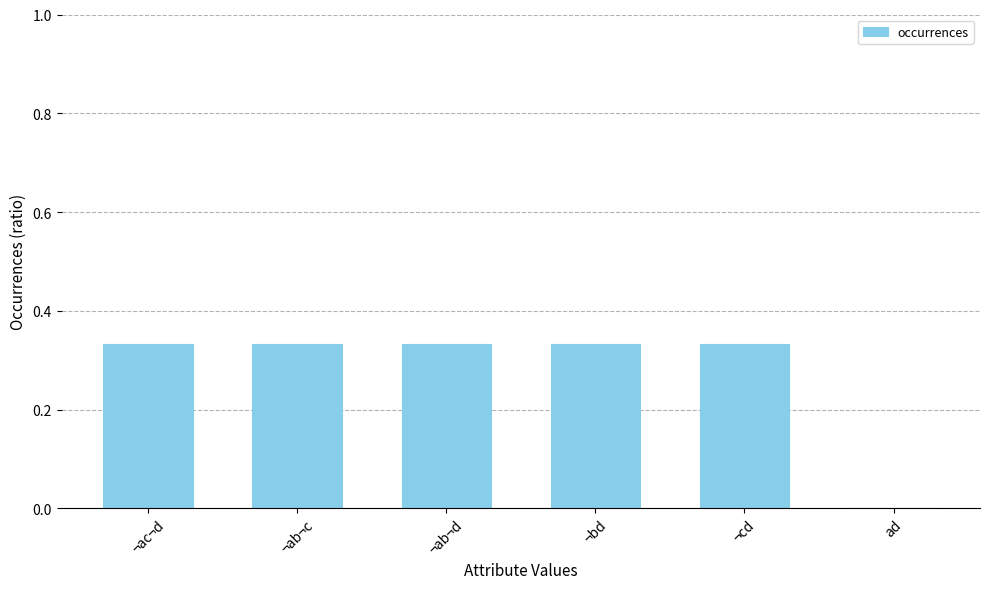

What is the sum of all values?

1.7